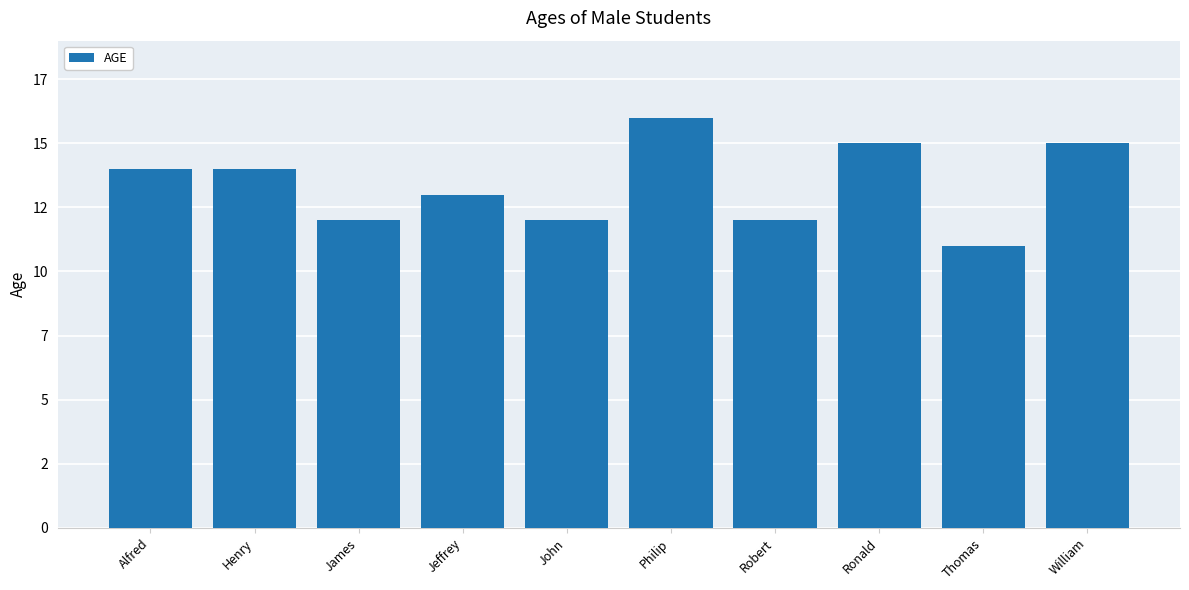

At which label is the value closest to 13?

Jeffrey